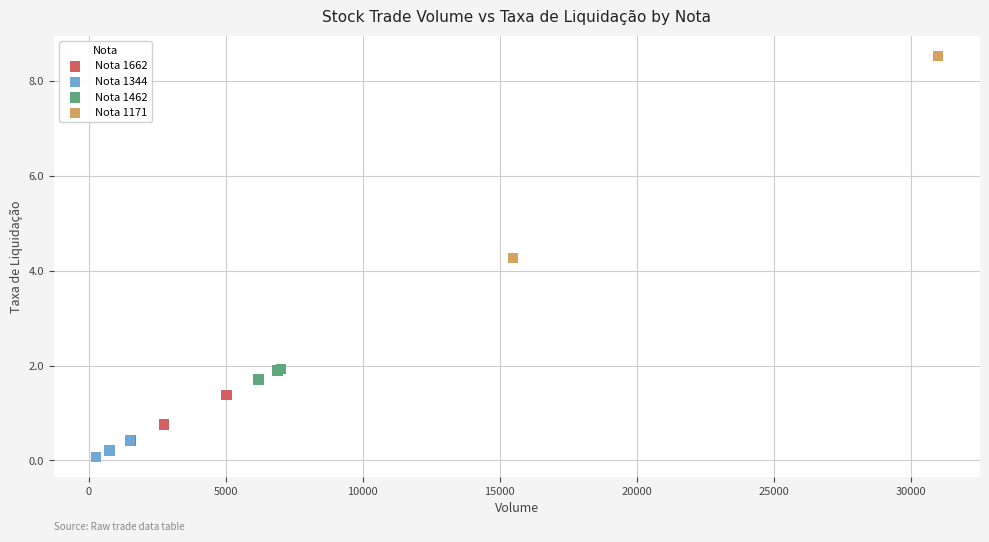

What are all the series names shown in the legend?

Nota 1662, Nota 1344, Nota 1462, Nota 1171